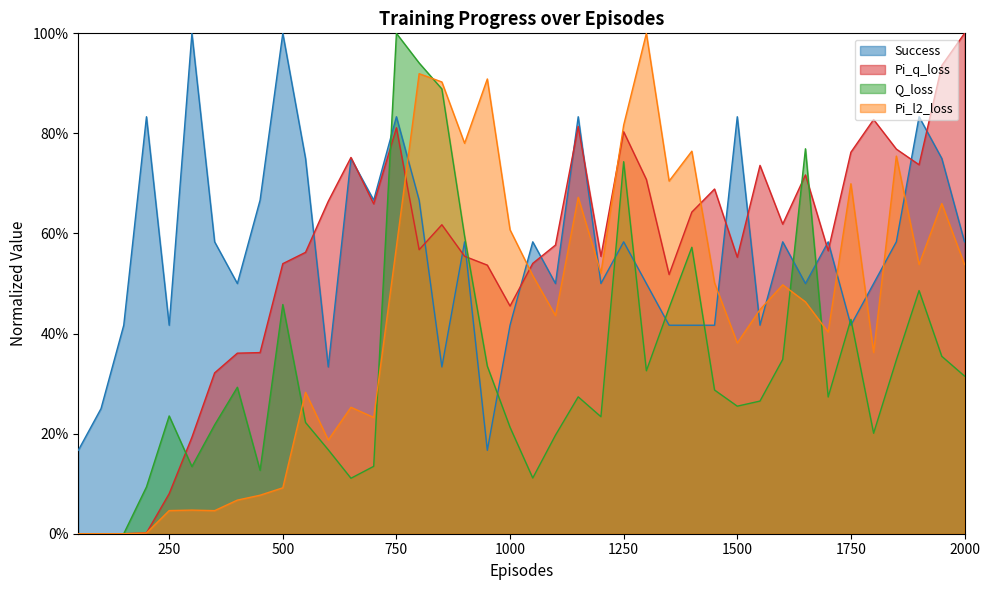

What is the difference between the maximum and second lowest values in the Success series?

0.8